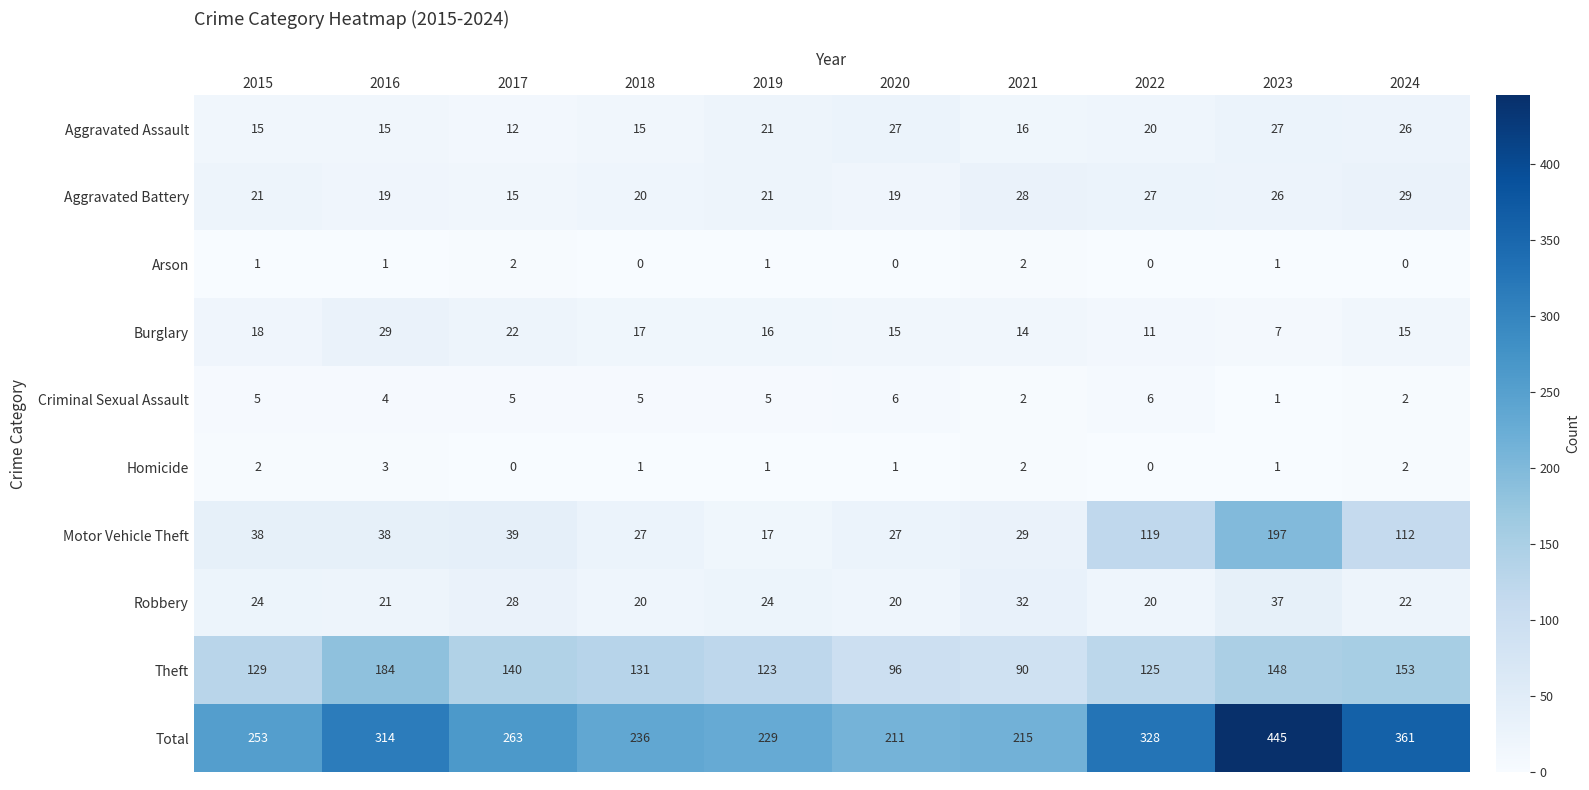

What is the difference between the maximum and minimum values in the Aggravated Assault series?

15